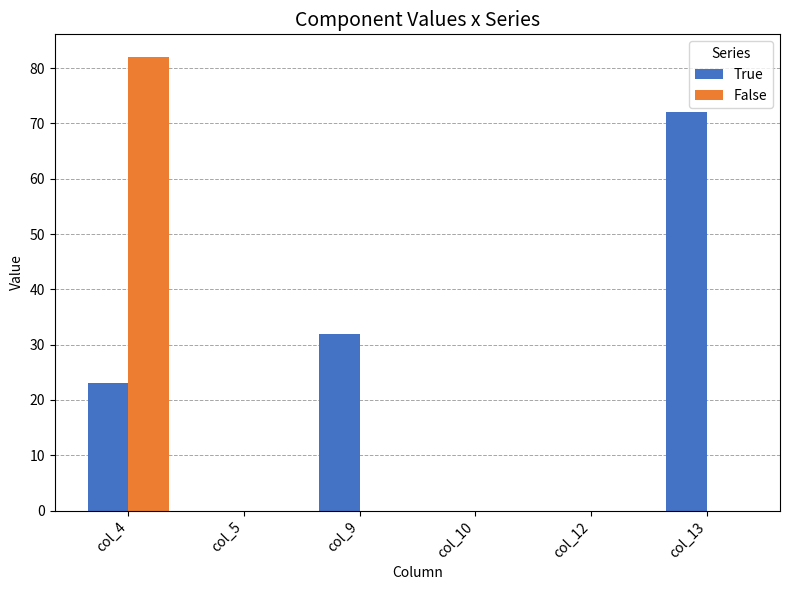

What is the highest value of the False series?

82